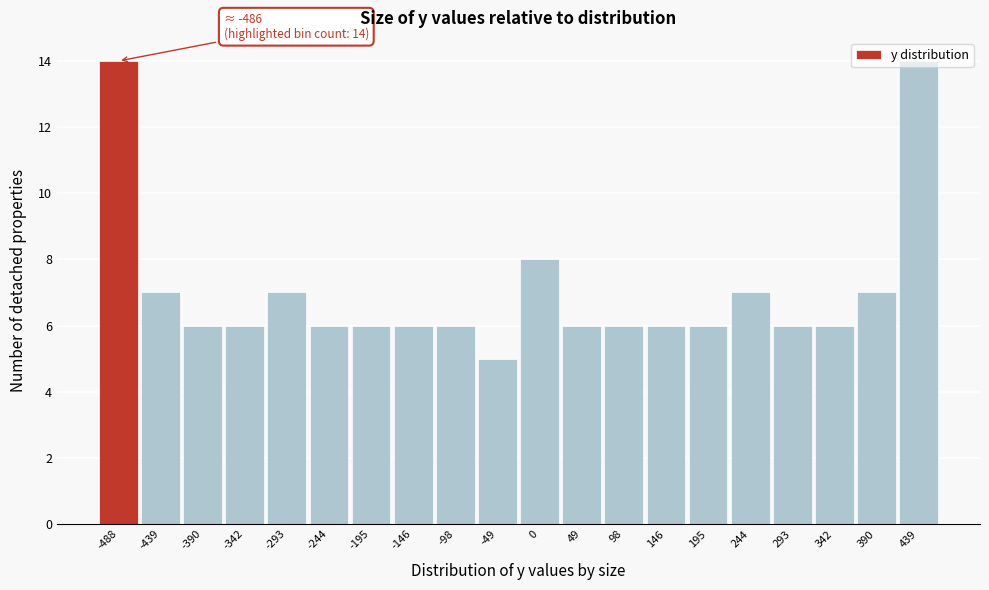

What is the value of the 18th bar from the left?

6